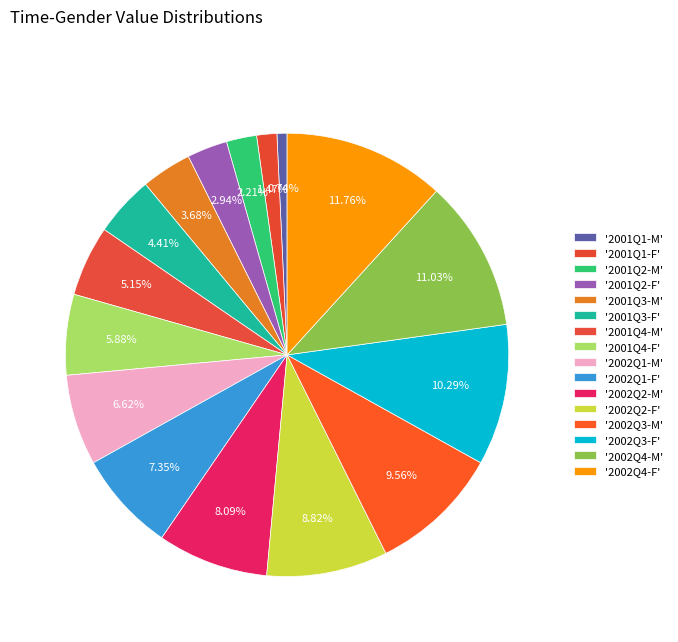

Count the number of slices in the pie.

16